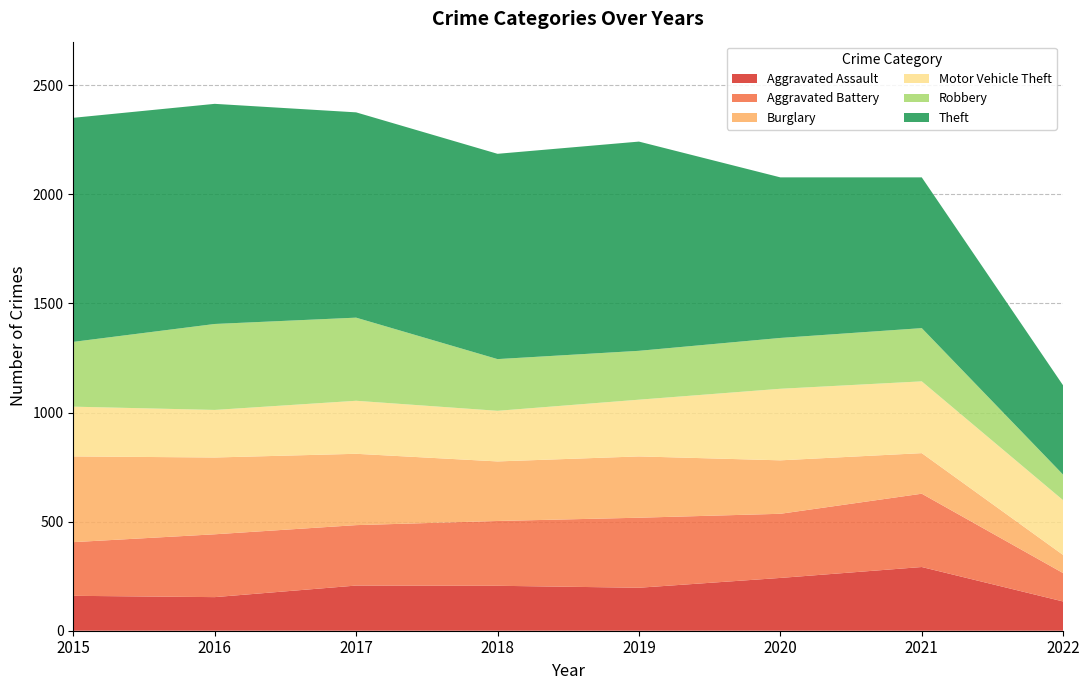

Reading right to left, extract all data points from this chart.

Aggravated Assault: 134	292	242	197	206	207	154	160
Aggravated Battery: 130	336	294	321	297	277	288	246
Burglary: 83	186	245	281	273	327	352	393
Motor Vehicle Theft: 251	329	328	260	232	243	218	228
Robbery: 117	244	233	224	237	381	394	297
Theft: 409	691	736	959	941	941	1009	1027